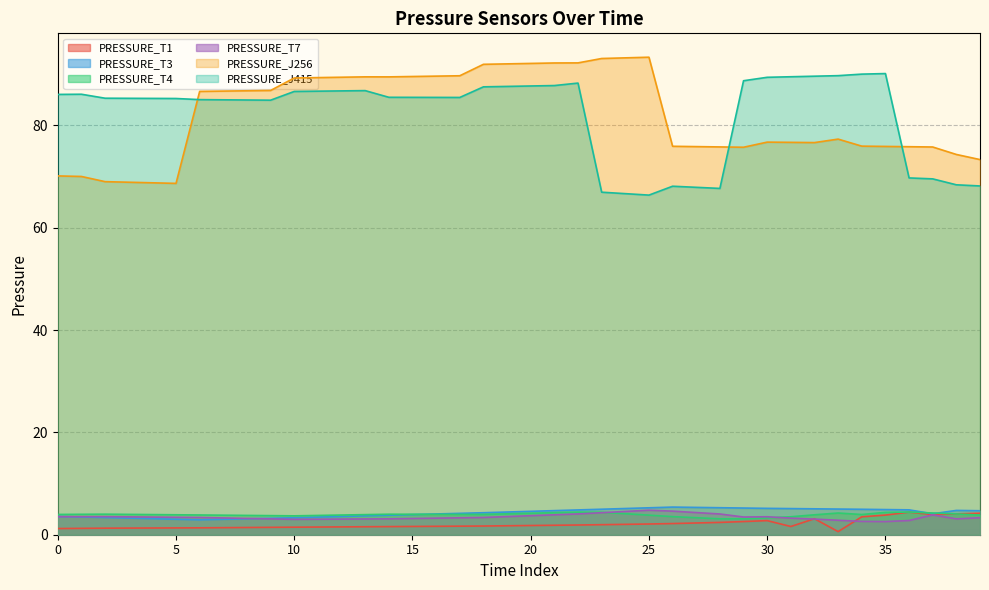

Which series has the widest spread of values?

PRESSURE_J256